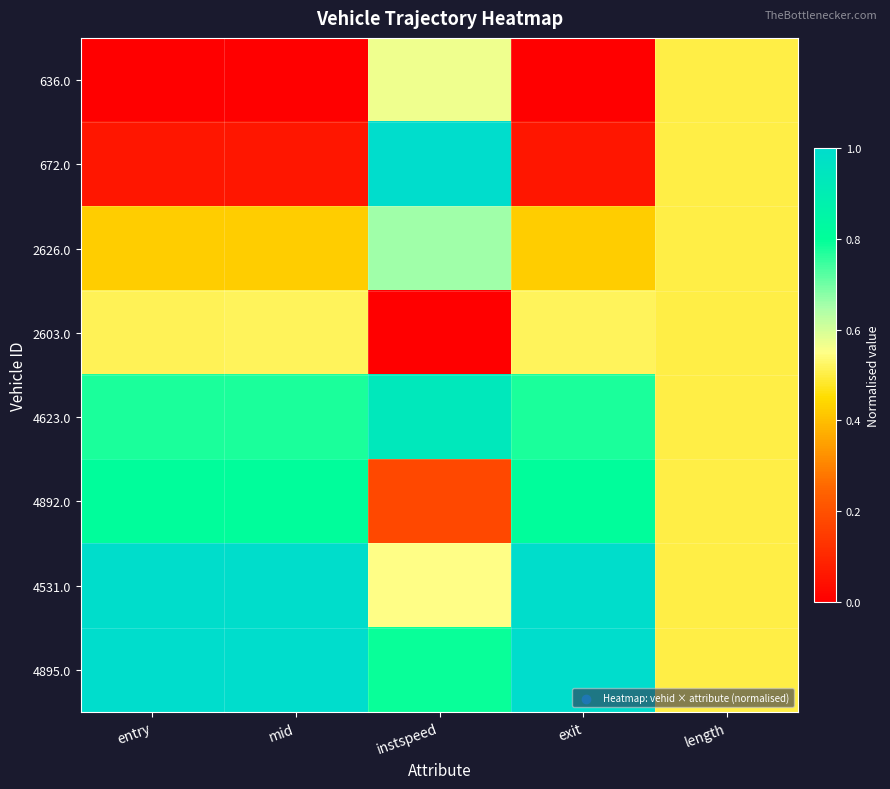

Reading right to left, list all the values displayed in this chart.

636.0: length=0.5	exit=0.0	instspeed=0.6	mid=0.0	entry=0.0
672.0: length=0.5	exit=0.1	instspeed=1.0	mid=0.1	entry=0.1
2626.0: length=0.5	exit=0.4	instspeed=0.7	mid=0.4	entry=0.4
2603.0: length=0.5	exit=0.5	instspeed=0.0	mid=0.5	entry=0.5
4623.0: length=0.5	exit=0.8	instspeed=0.9	mid=0.8	entry=0.8
4892.0: length=0.5	exit=0.8	instspeed=0.2	mid=0.8	entry=0.8
4531.0: length=0.5	exit=1.0	instspeed=0.5	mid=1.0	entry=1.0
4895.0: length=0.5	exit=1.0	instspeed=0.8	mid=1.0	entry=1.0